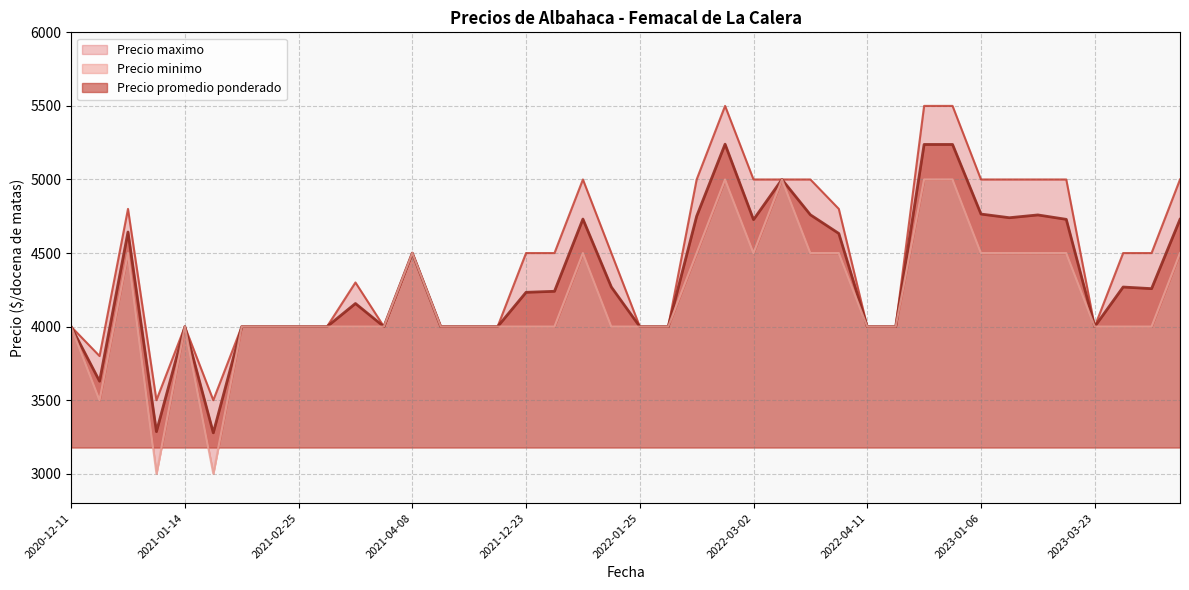

Between 2022-03-28 and 2021-01-08, which is larger?

2022-03-28